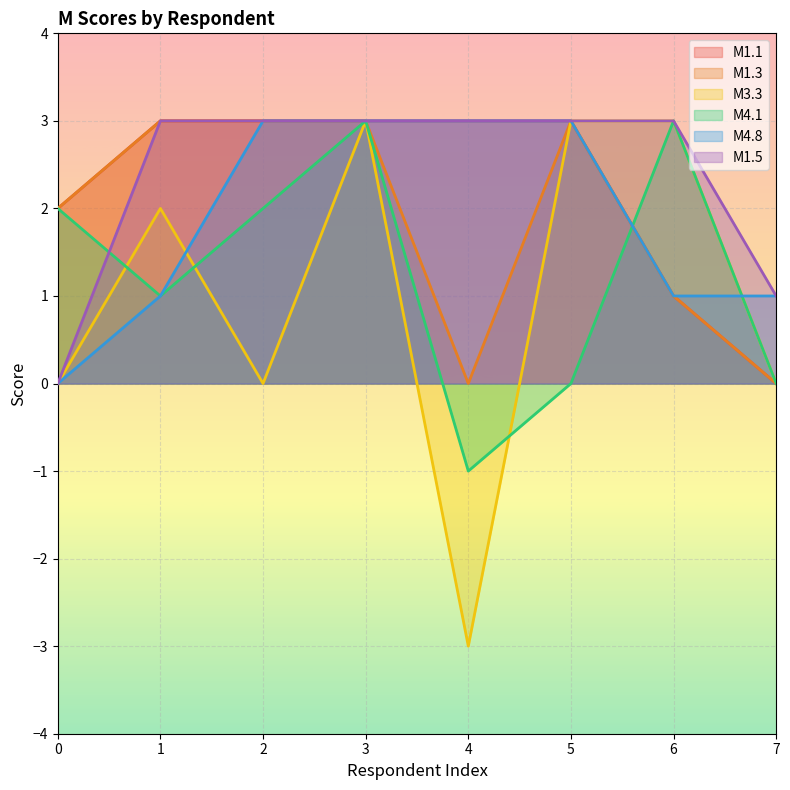

Rank the series at 1 from highest to lowest value.

M1.1, M1.3, M1.5, M3.3, M4.1, M4.8